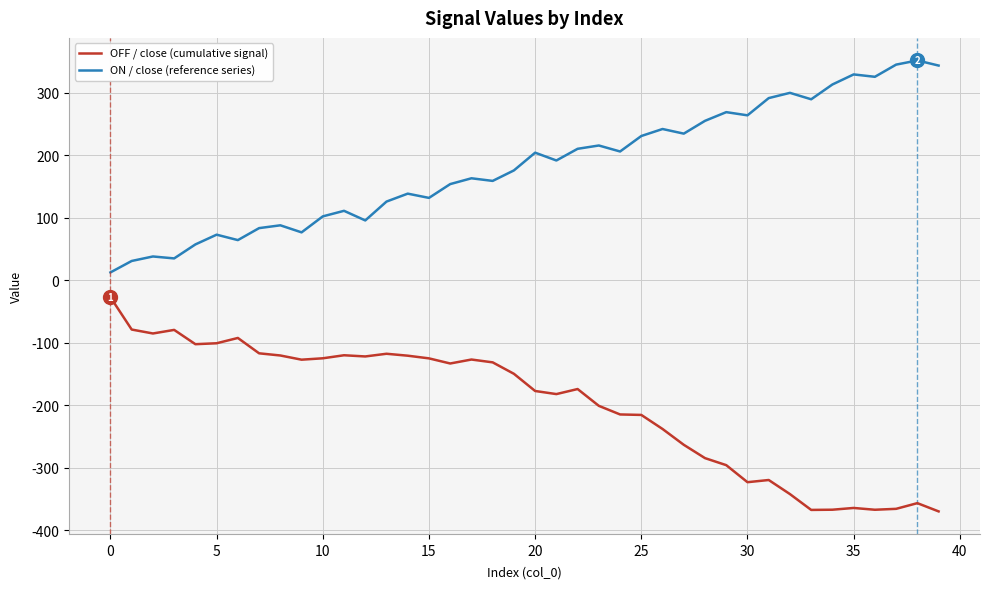

List the series in order of their overall mean, lowest first.

OFF / close (cumulative signal), ON / close (reference series)